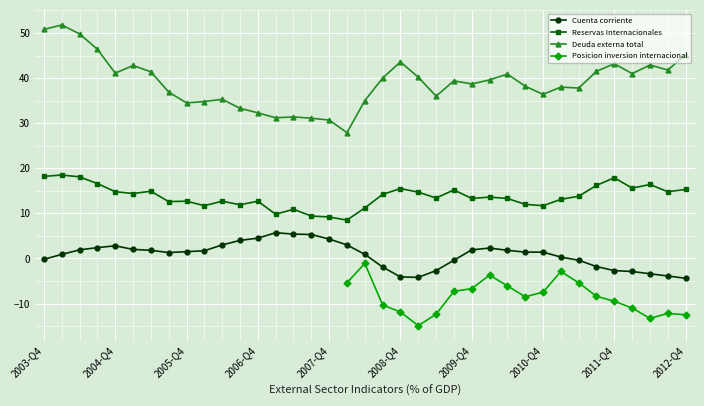

What are all the series names shown in the legend?

Cuenta corriente, Reservas Internacionales, Deuda externa total, Posicion inversion internacional